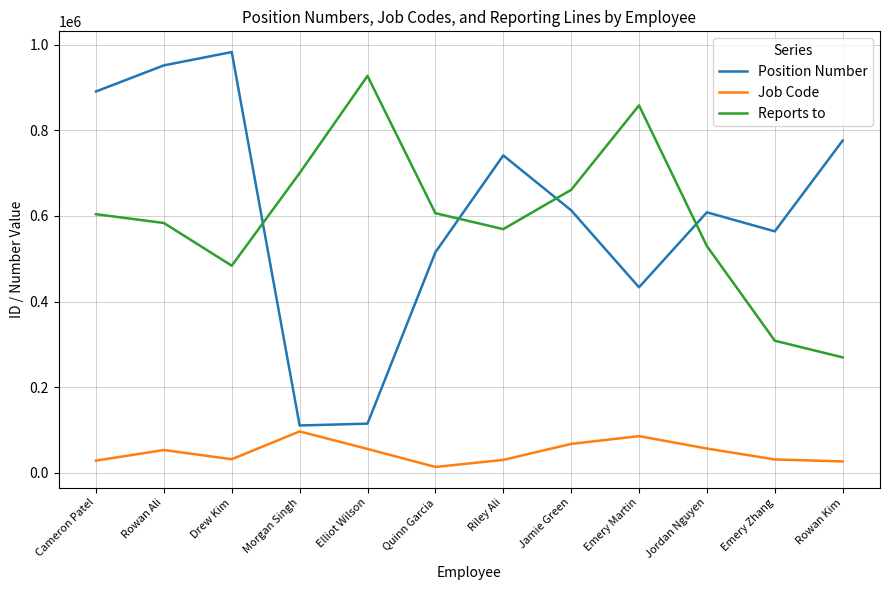

True or false: Reports to and Position Number cross at least once.

True